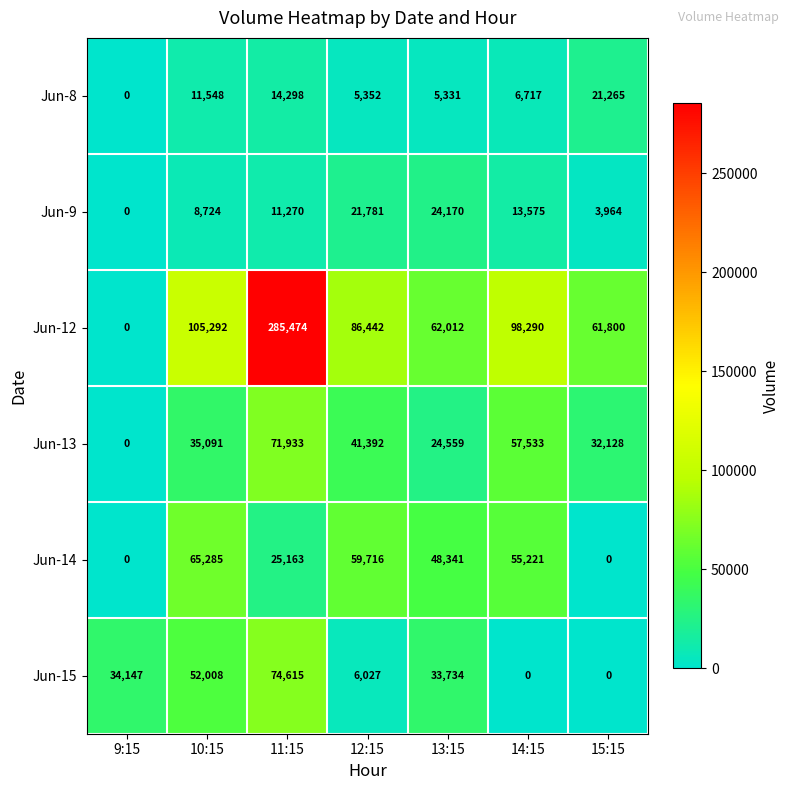

True or false: Jun-15 has a value of 34147 at 9:15.

True